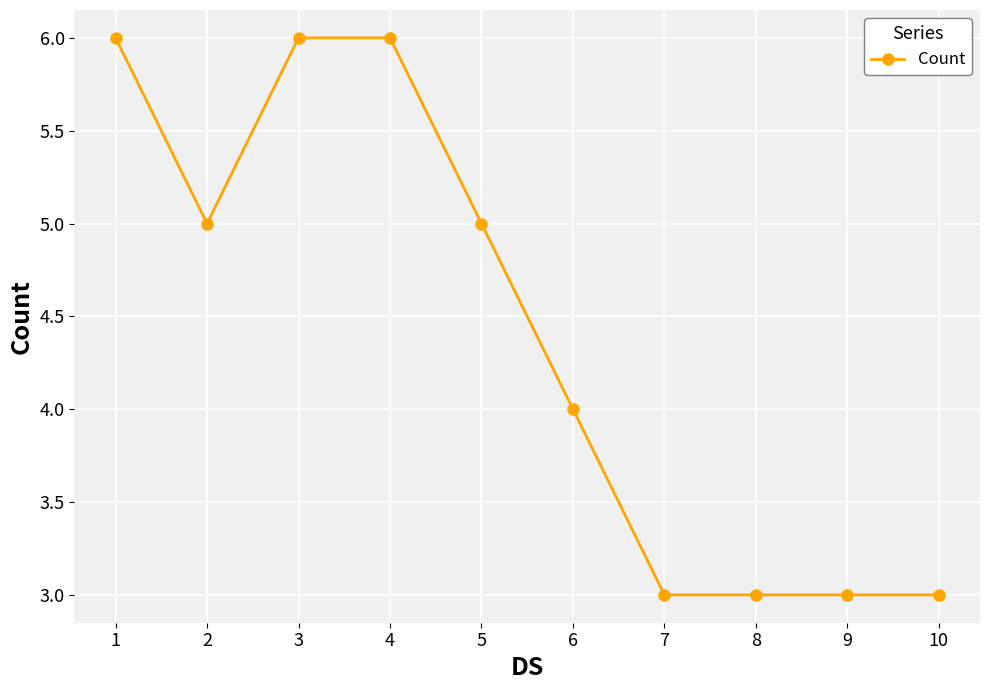

What is the average value?

4